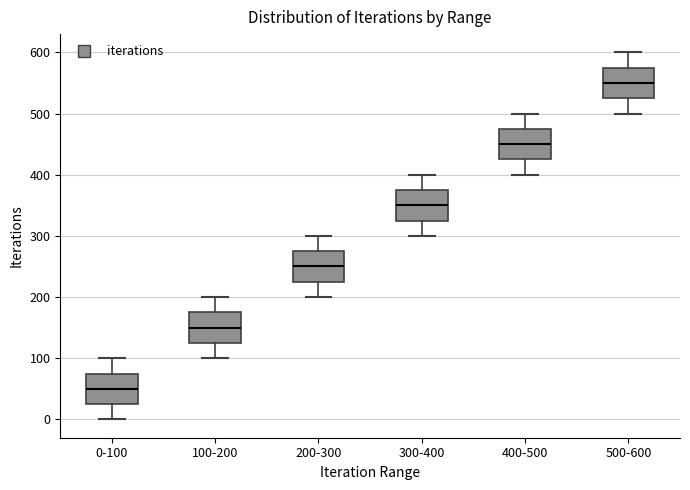

Which box has the highest median line?

500-600